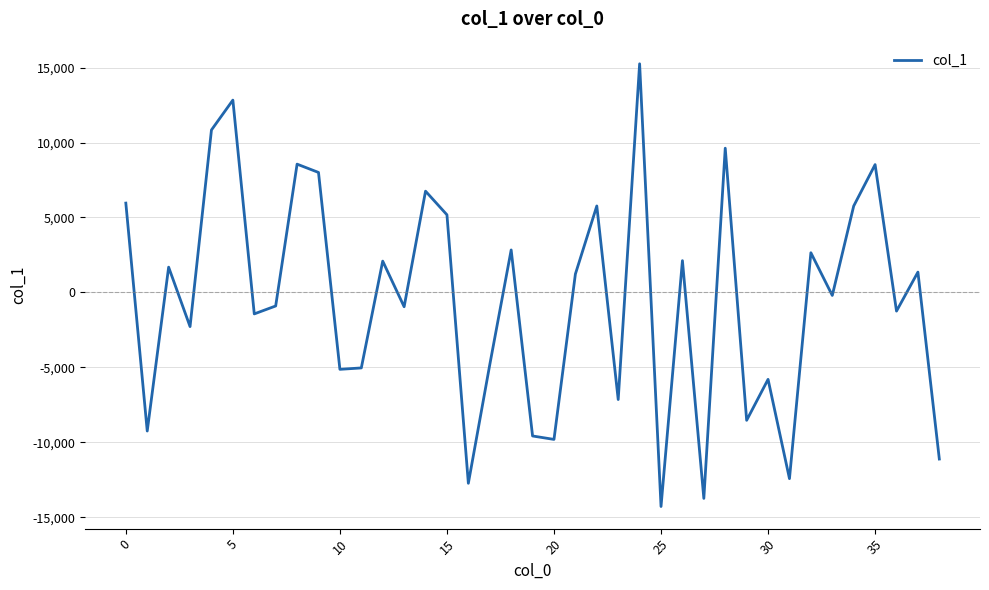

What is the difference between the maximum and minimum values?

29541.1